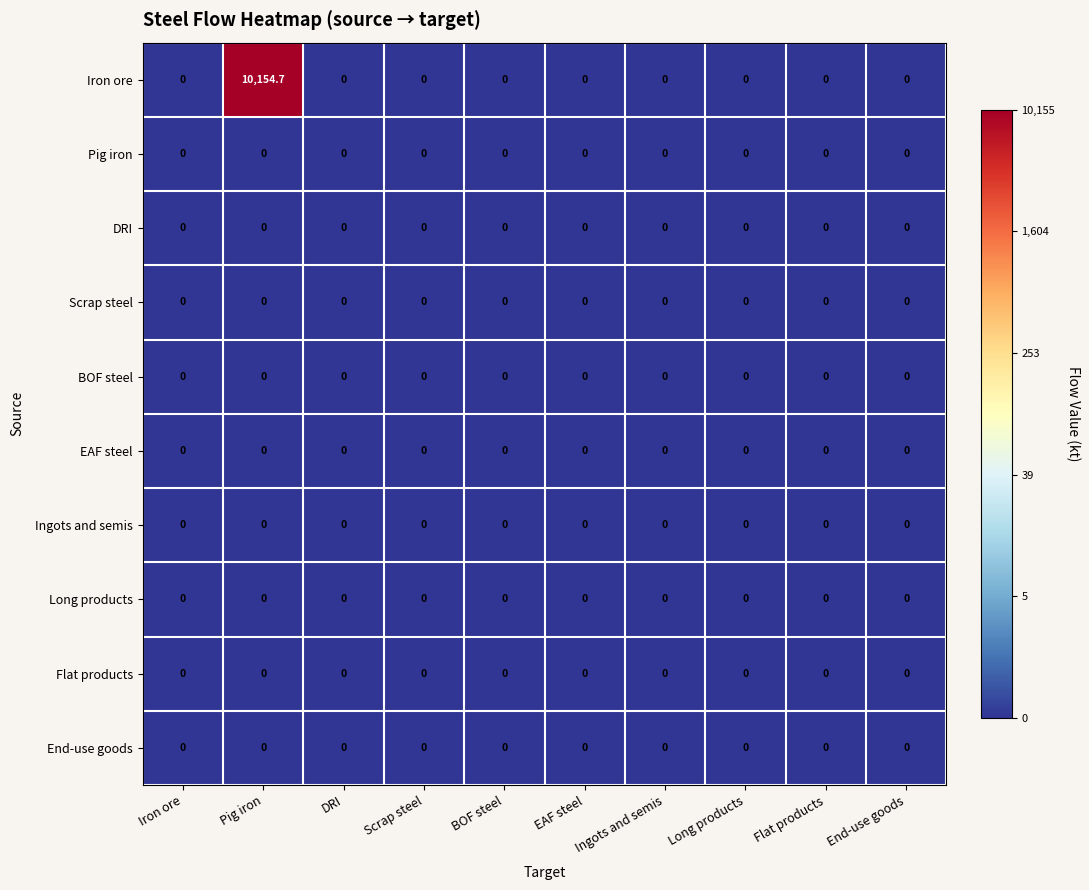

What is the highest value of the Iron ore series?

10154.7